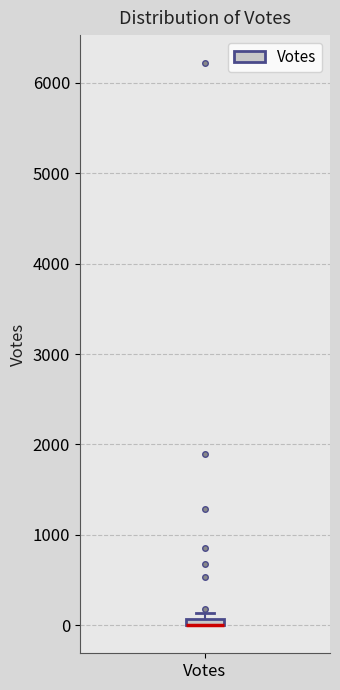

Where is the lower edge of the box for Votes on the y-axis? The values are not printed on the chart, so give them approximately, as read against the axis.

0